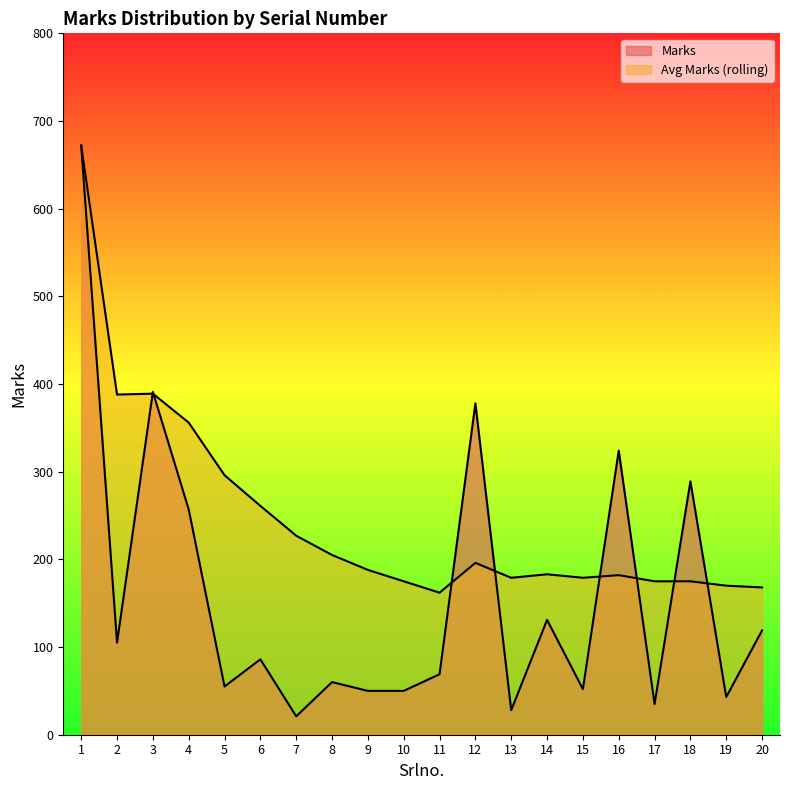

Reading left to right, extract all data points from this chart.

Marks: 672	105	391	257	55	86	21	60	50	50	69	378	28	131	52	324	35	289	43	119
Avg Marks (rolling): 672	388	389	356	296	261	227	205	188	175	162	196	179	183	179	182	175	175	170	168